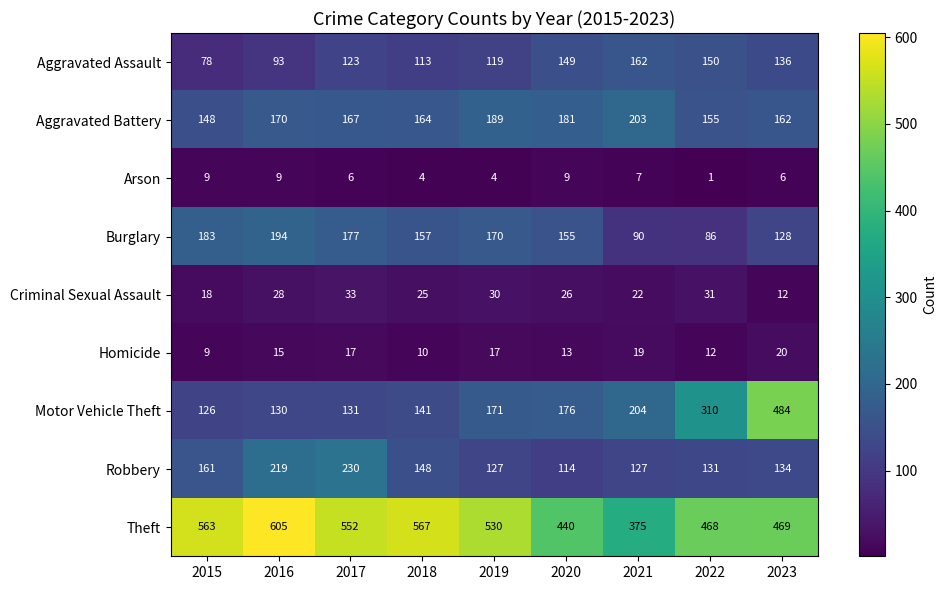

The Arson series shows 6 at 2018. True or false?

False